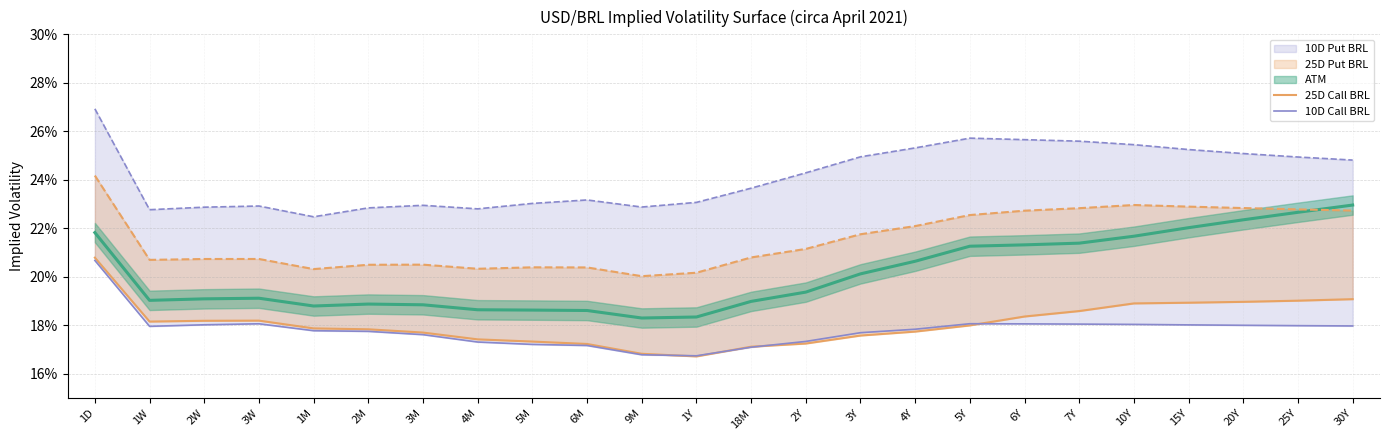

After their last crossing, which series has the higher values: 25D Call BRL or 10D Call BRL?

25D Call BRL